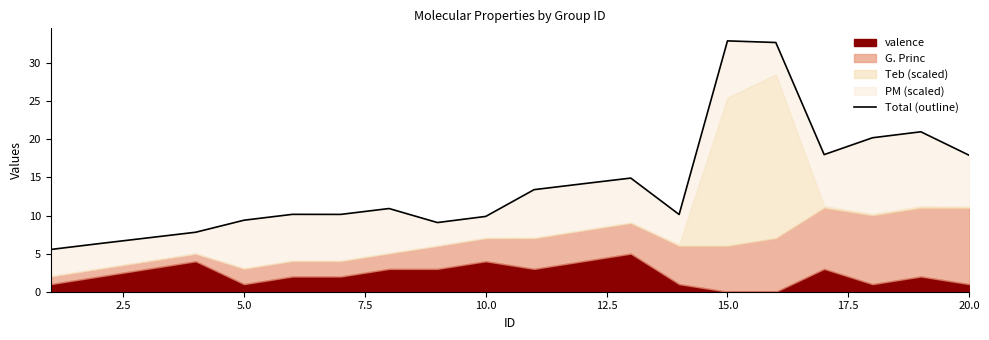

What is the average value?

14.1